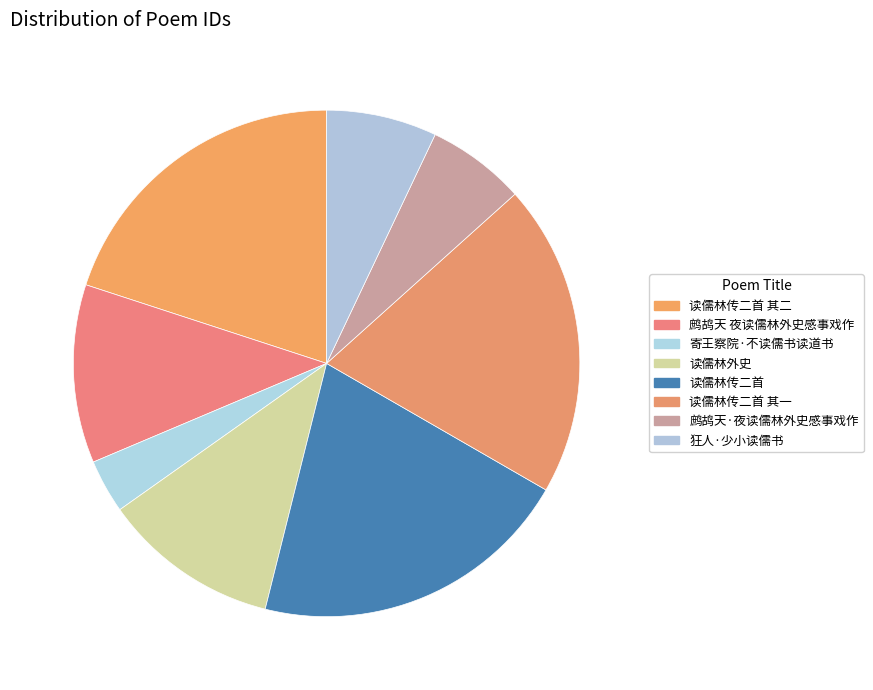

How many segments does this pie chart have?

8